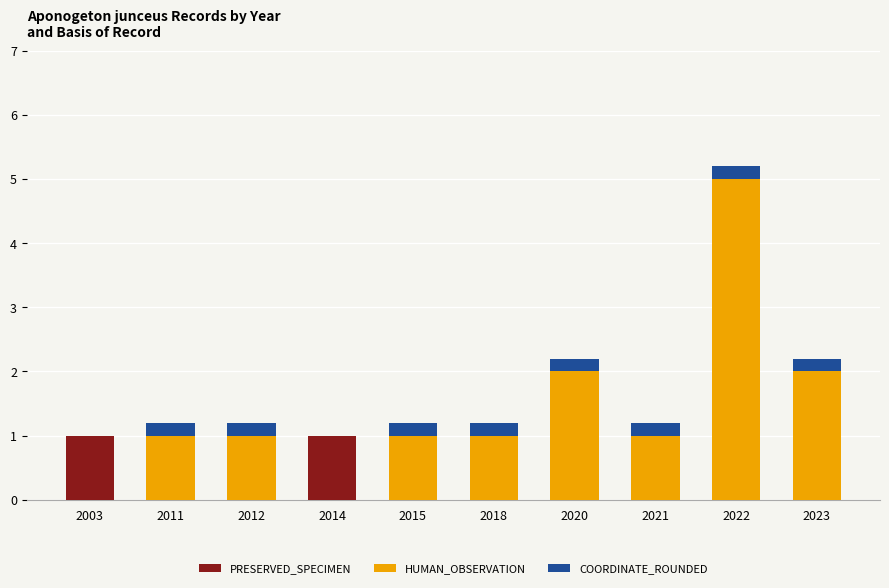

What value does the PRESERVED_SPECIMEN series have at 2014?

1.0